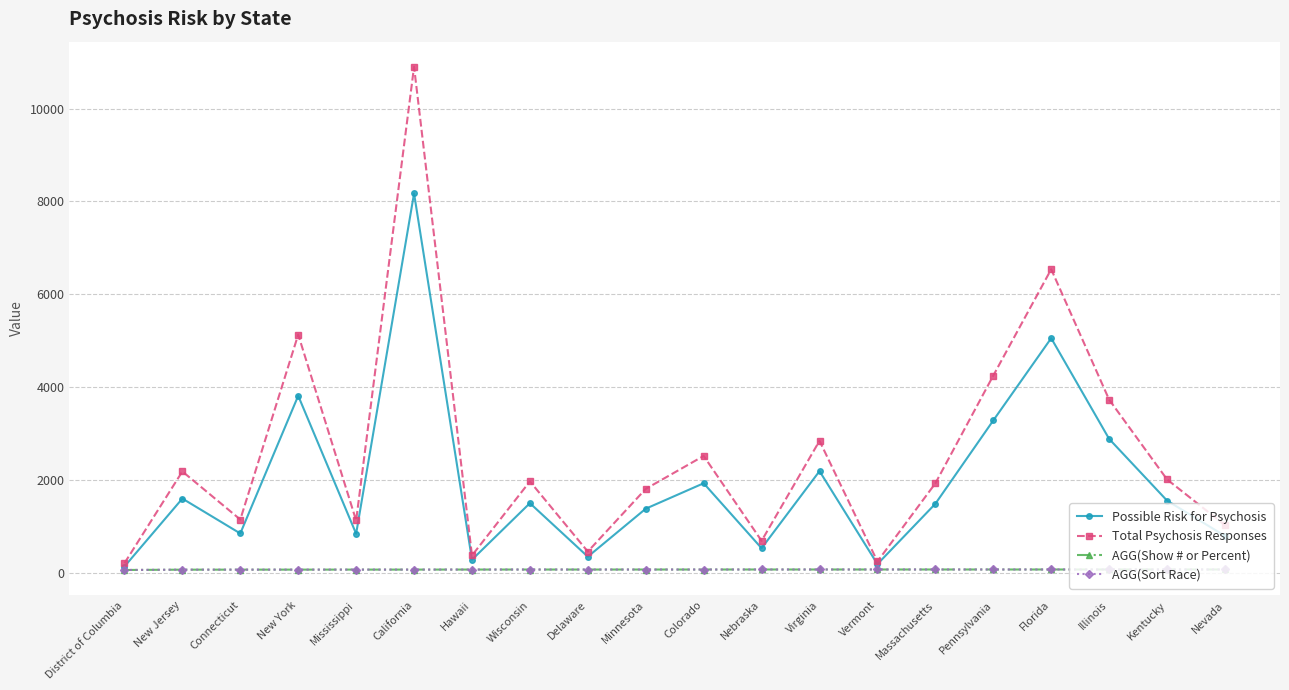

Does the chart have visible grid lines?

Yes